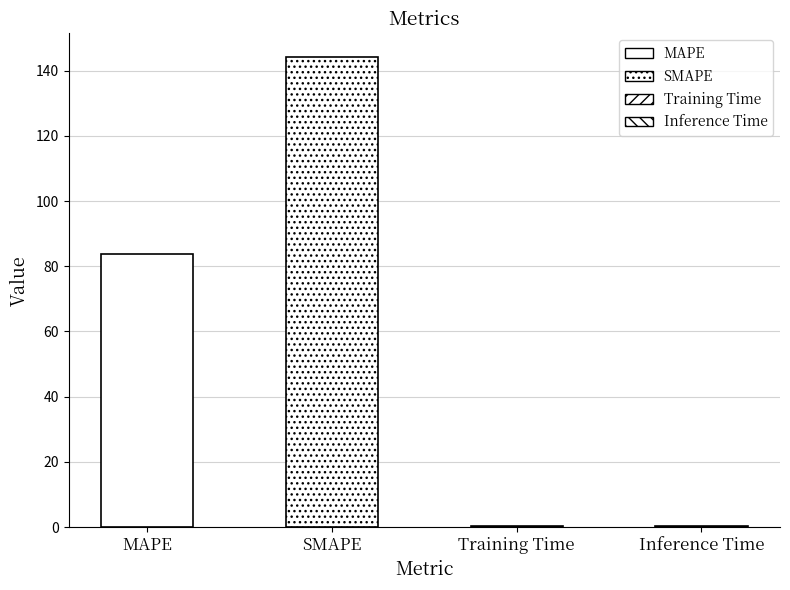

What is the change in value from MAPE to Inference Time?

-83.4